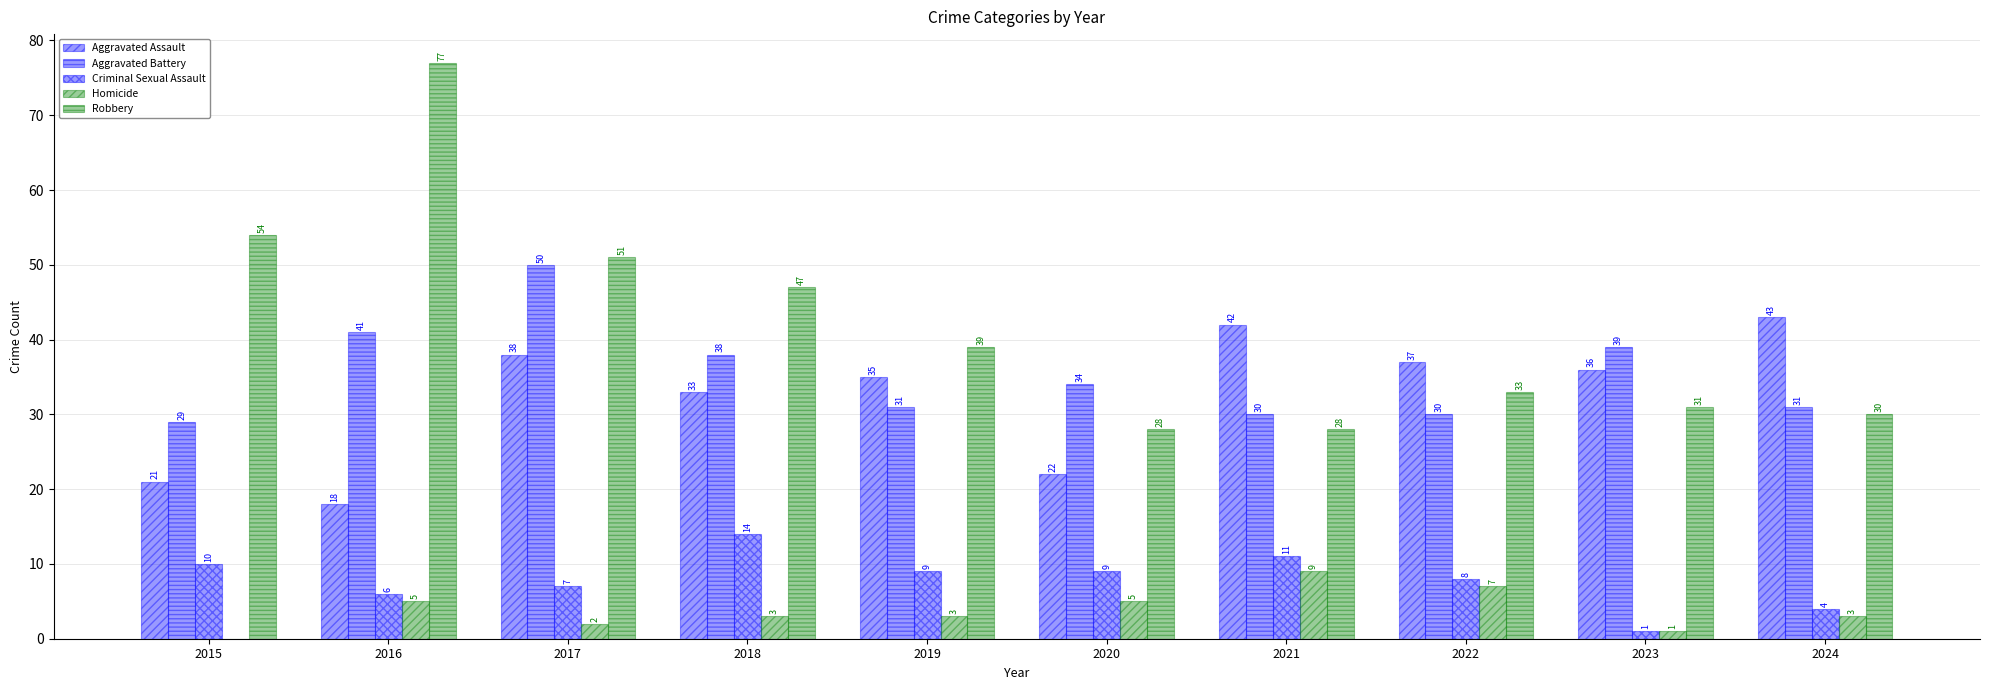

At 2024, list the series in order from smallest to largest.

Homicide, Criminal Sexual Assault, Robbery, Aggravated Battery, Aggravated Assault